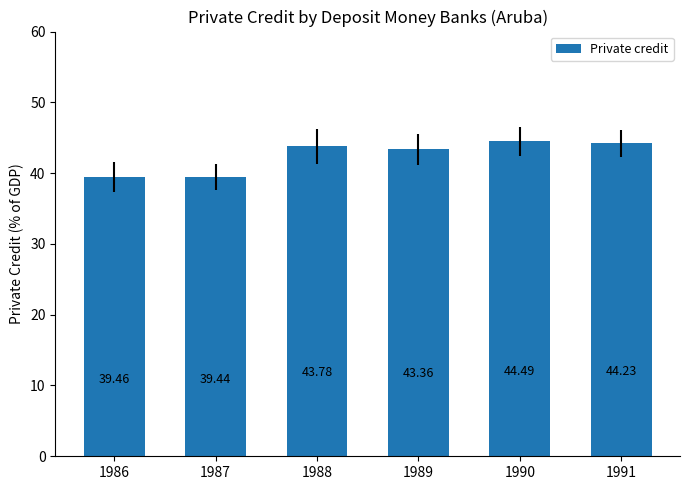

Which has a higher value, 1988 or 1990?

1990